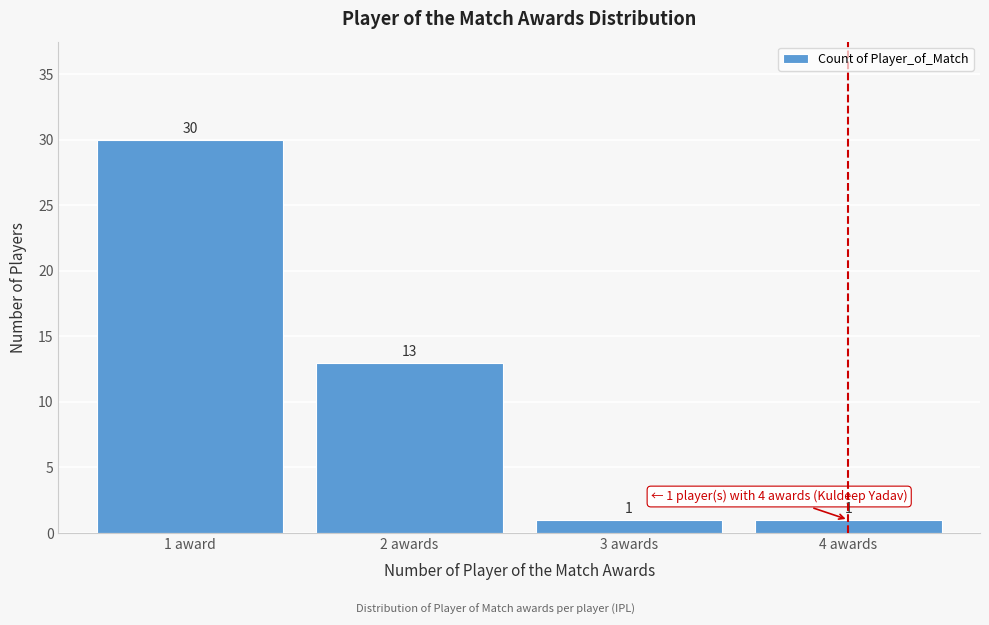

Reading left to right, transcribe all the data shown in this chart.

1 award=30	2 awards=13	3 awards=1	4 awards=1